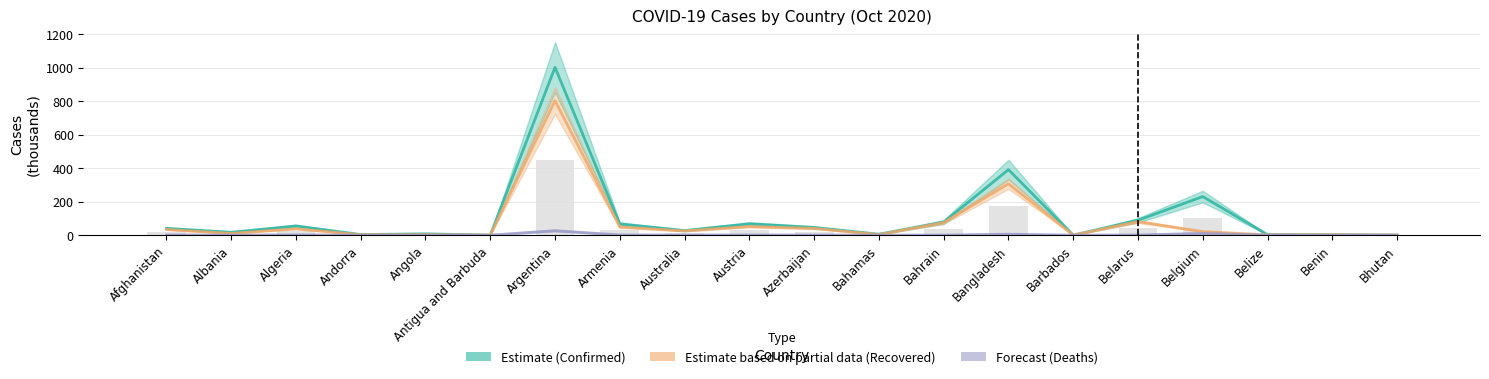

Which series has the widest spread of values?

Confirmed (Estimate)